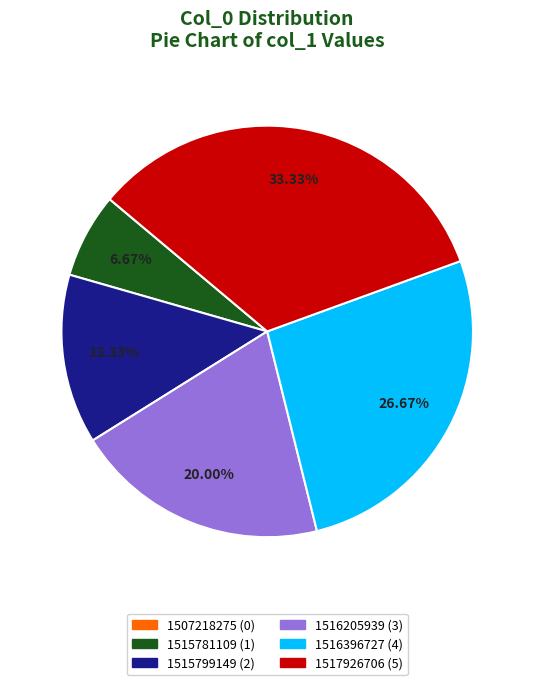

Is the sum of 1516205939 and 1515781109 greater than half?

No